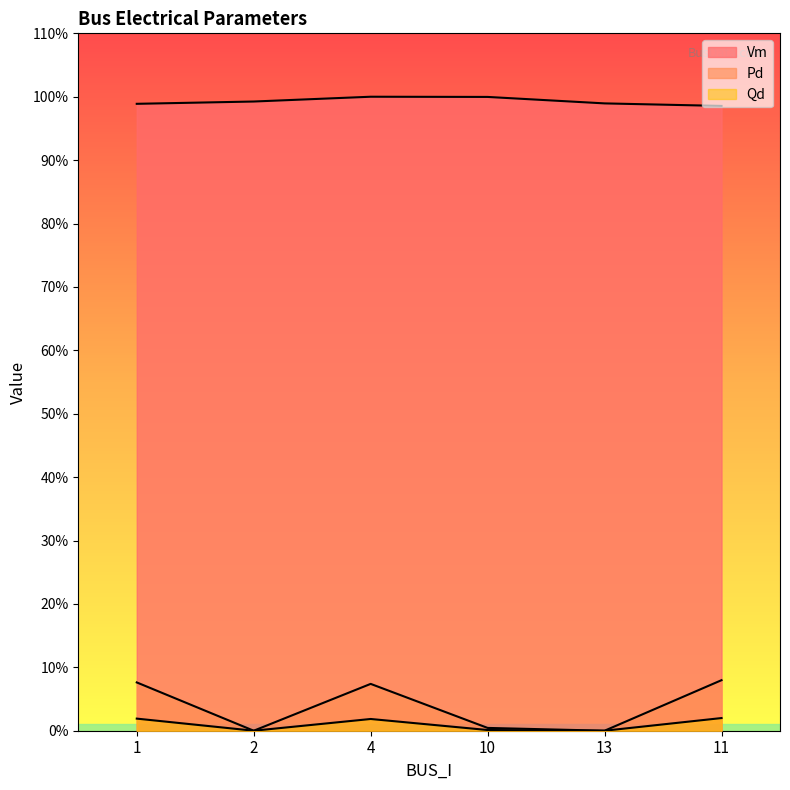

How many lines are shown in the chart?

3